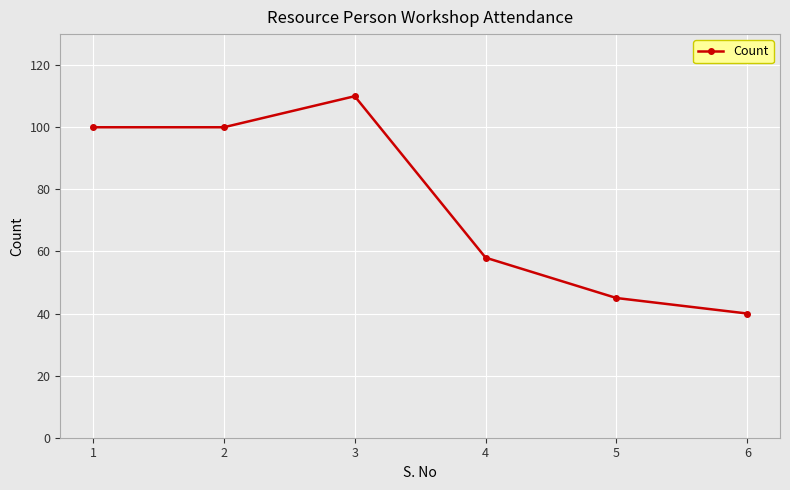

Is this an area chart (filled region under the line)?

No